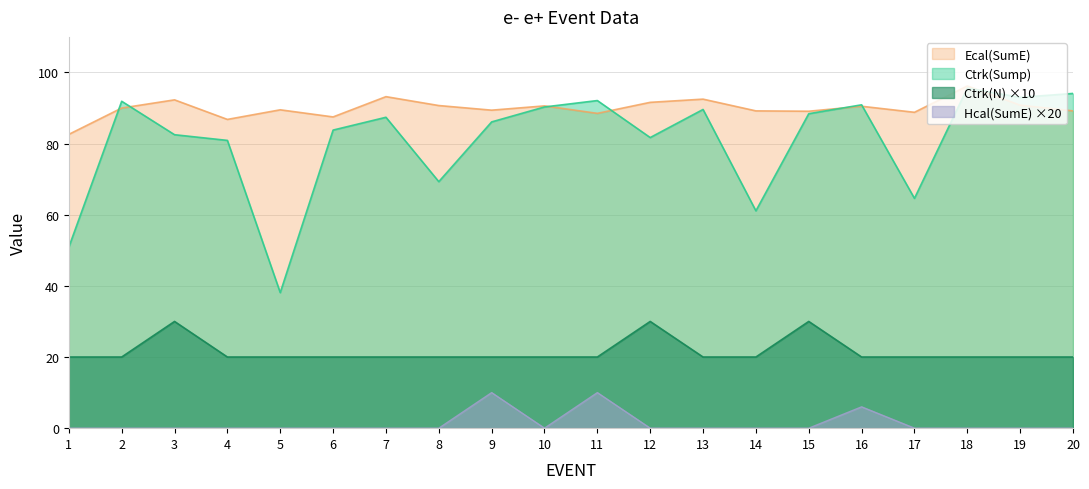

Which category has the highest value in the Ecal(SumE) series?

18